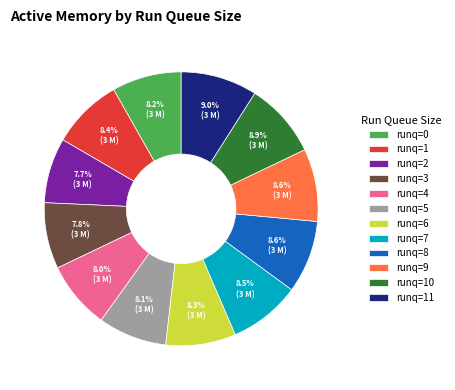

Does runq=11 represent more than half of the total?

No